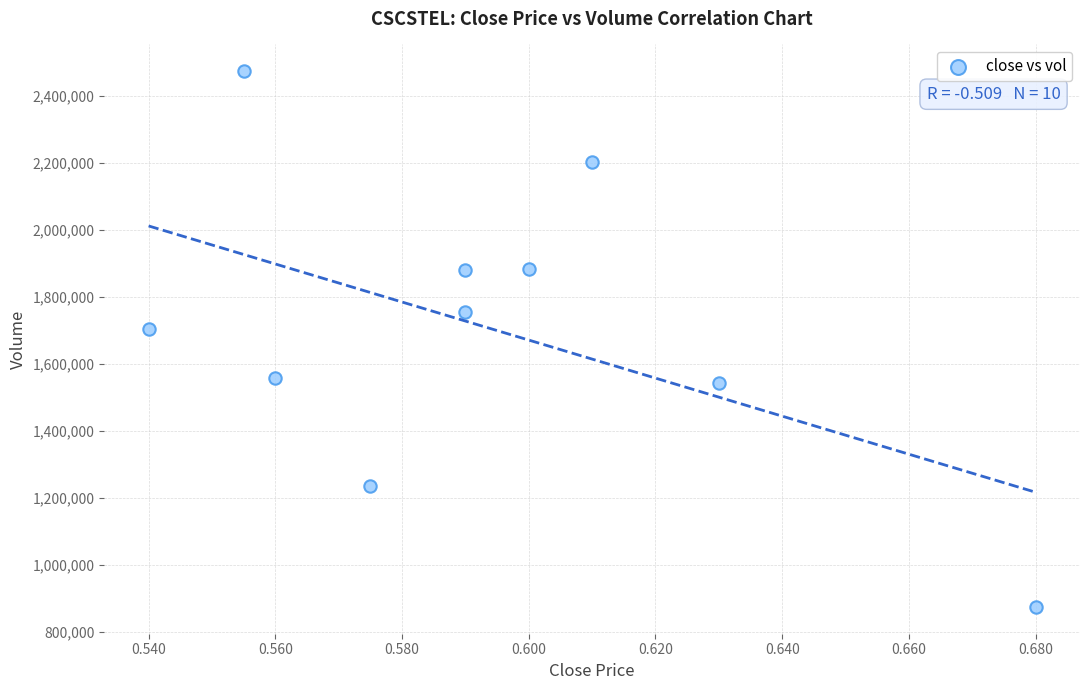

What is the average Y value?

1710430